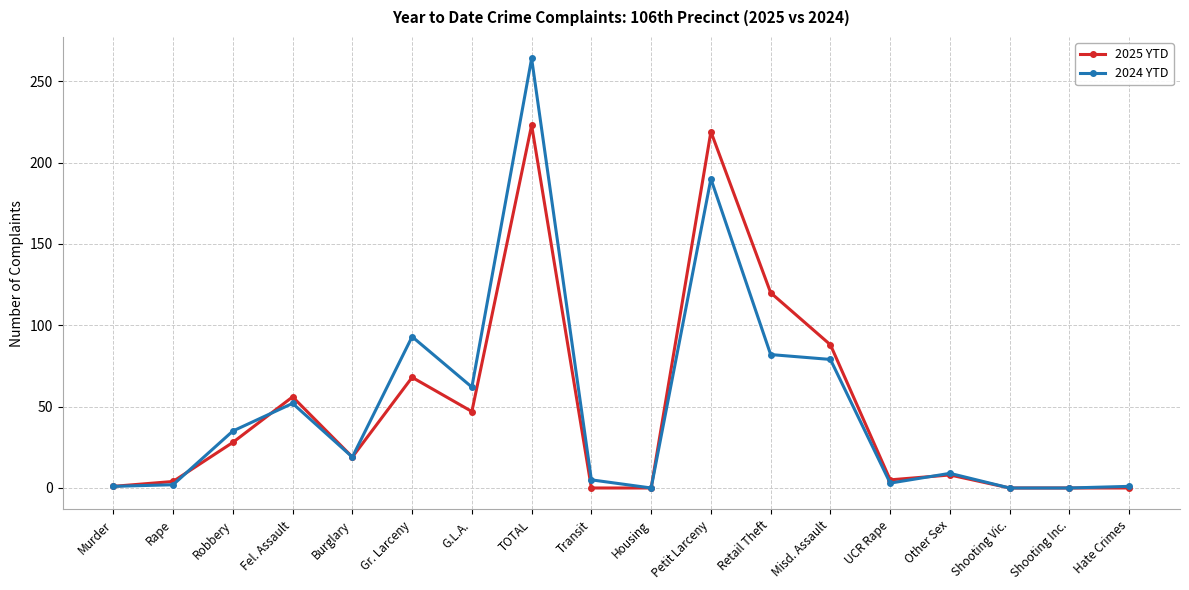

What is the greatest value displayed?

264